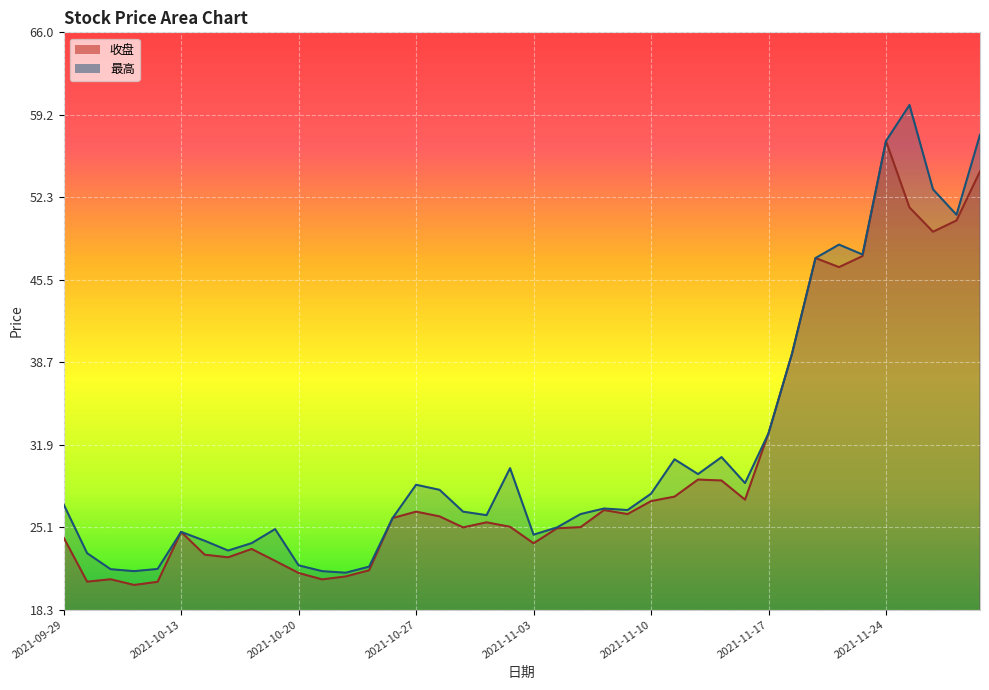

Reading left to right, transcribe all the data shown in this chart.

收盘: 2021-09-29=24.3	2021-09-30=20.6	2021-10-08=20.8	2021-10-11=20.4	2021-10-12=20.6	2021-10-13=24.7	2021-10-14=22.9	2021-10-15=22.6	2021-10-18=23.3	2021-10-19=22.3	2021-10-20=21.3	2021-10-21=20.8	2021-10-22=21.1	2021-10-25=21.6	2021-10-26=25.9	2021-10-27=26.4	2021-10-28=26.0	2021-10-29=25.1	2021-11-01=25.5	2021-11-02=25.1	2021-11-03=23.8	2021-11-04=25.0	2021-11-05=25.1	2021-11-08=26.5	2021-11-09=26.2	2021-11-10=27.3	2021-11-11=27.6	2021-11-12=29.1	2021-11-15=29.0	2021-11-16=27.4	2021-11-17=32.9	2021-11-18=39.4	2021-11-19=47.3	2021-11-22=46.6	2021-11-23=47.5	2021-11-24=57.0	2021-11-25=51.5	2021-11-26=49.5	2021-11-29=50.4	2021-11-30=54.5
最高: 2021-09-29=27.0	2021-09-30=23.0	2021-10-08=21.6	2021-10-11=21.5	2021-10-12=21.7	2021-10-13=24.7	2021-10-14=24.0	2021-10-15=23.2	2021-10-18=23.8	2021-10-19=25.0	2021-10-20=22.0	2021-10-21=21.5	2021-10-22=21.4	2021-10-25=21.9	2021-10-26=25.9	2021-10-27=28.6	2021-10-28=28.2	2021-10-29=26.4	2021-11-01=26.1	2021-11-02=30.0	2021-11-03=24.5	2021-11-04=25.1	2021-11-05=26.2	2021-11-08=26.7	2021-11-09=26.5	2021-11-10=27.9	2021-11-11=30.7	2021-11-12=29.5	2021-11-15=30.9	2021-11-16=28.8	2021-11-17=32.9	2021-11-18=39.4	2021-11-19=47.3	2021-11-22=48.4	2021-11-23=47.6	2021-11-24=57.0	2021-11-25=60.0	2021-11-26=53.0	2021-11-29=50.9	2021-11-30=57.5